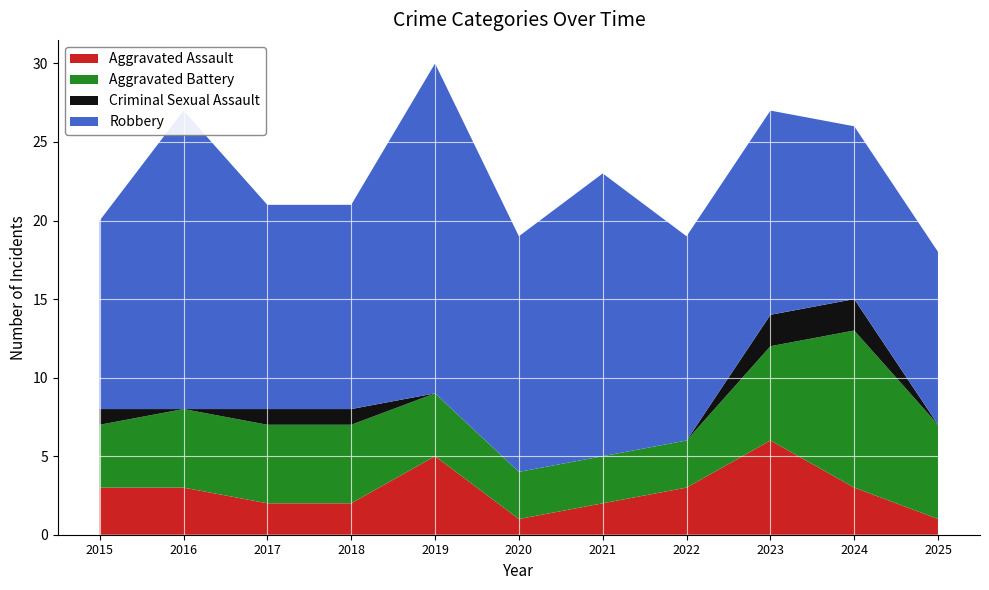

Reading right to left, what are all the values shown in this chart?

Aggravated Assault: 1	3	6	3	2	1	5	2	2	3	3
Aggravated Battery: 6	10	6	3	3	3	4	5	5	5	4
Criminal Sexual Assault: 0	2	2	0	0	0	0	1	1	0	1
Robbery: 11	11	13	13	18	15	21	13	13	19	12